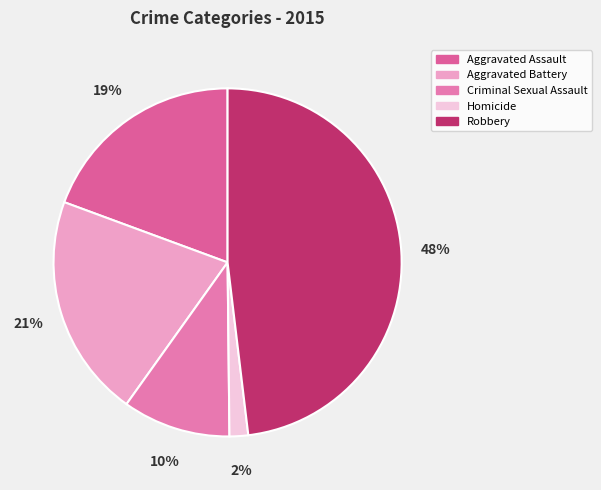

Which has a higher value, Aggravated Assault or Robbery?

Robbery